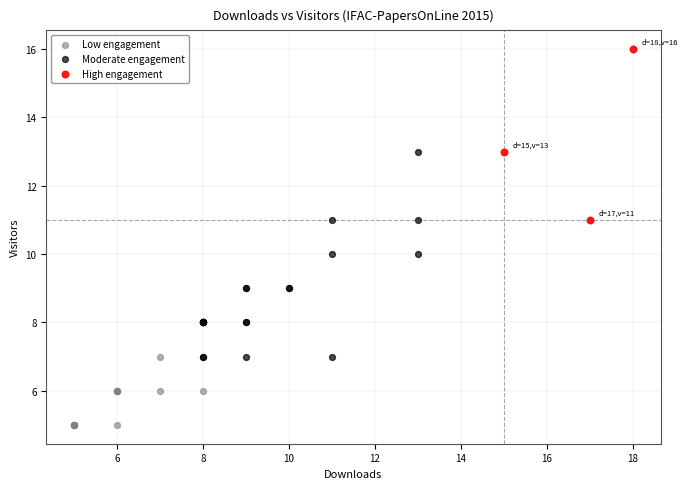

Which series contains the lowest Y value?

Low engagement